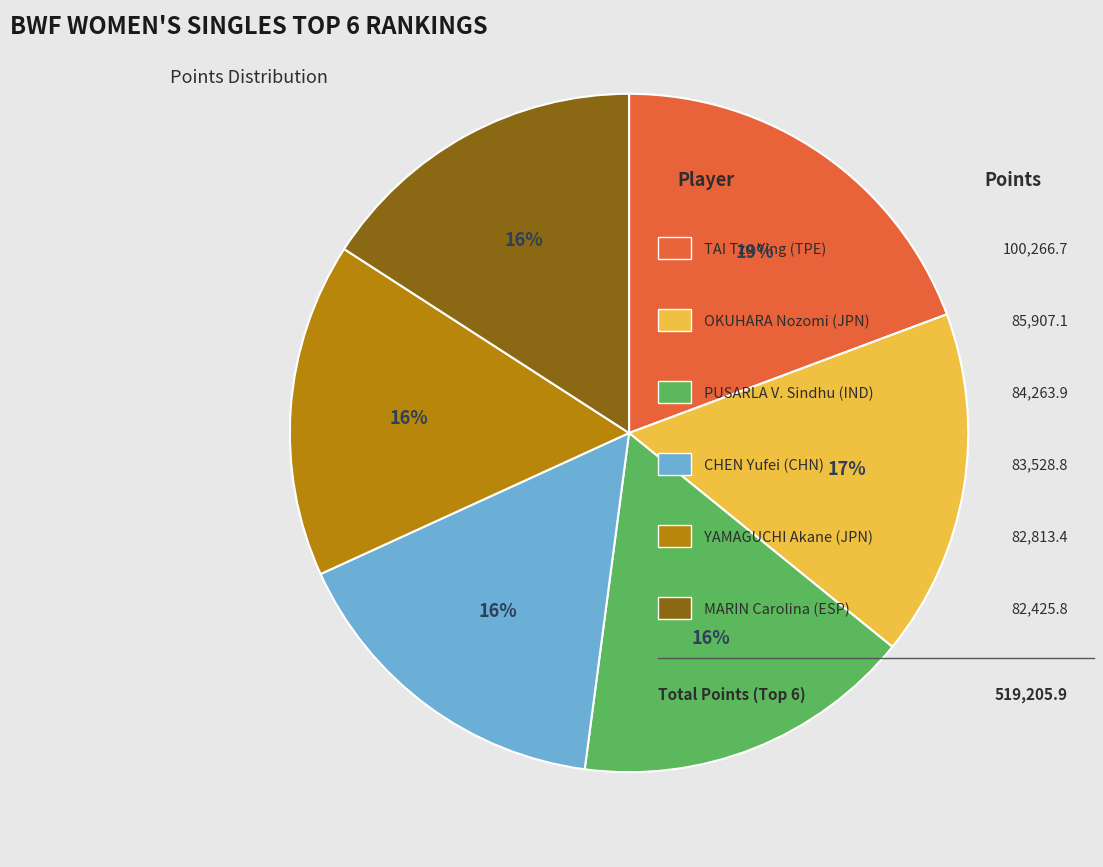

Is there any slice that represents more than half of the pie?

No